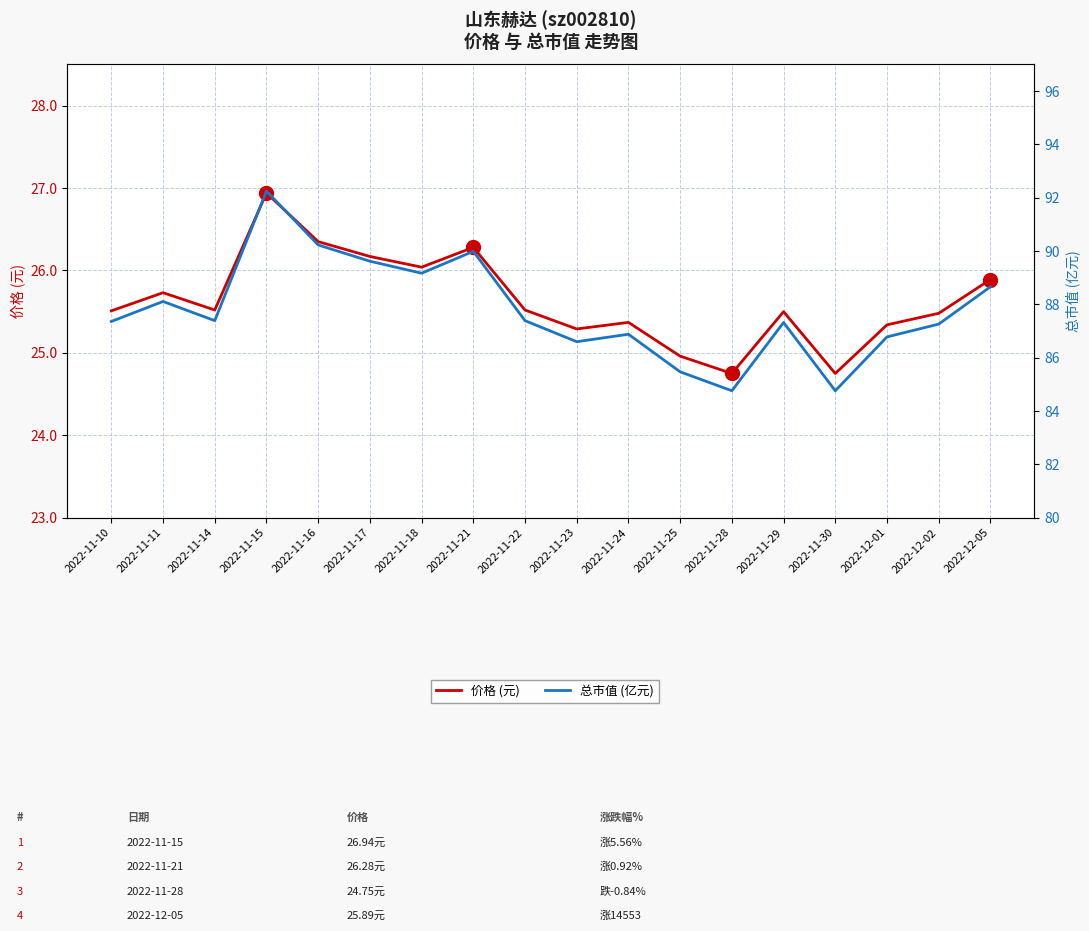

What is the difference between the maximum and minimum values in the 总市值 (亿元) series?

7.5